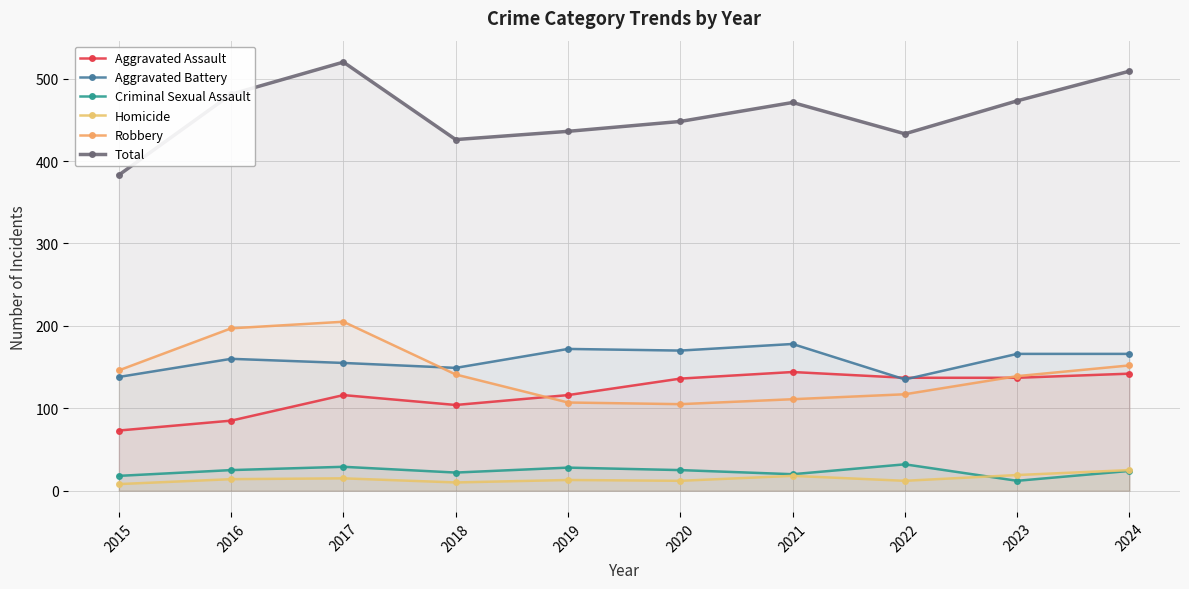

The value of Robbery at 2017 is 317. True or false?

False